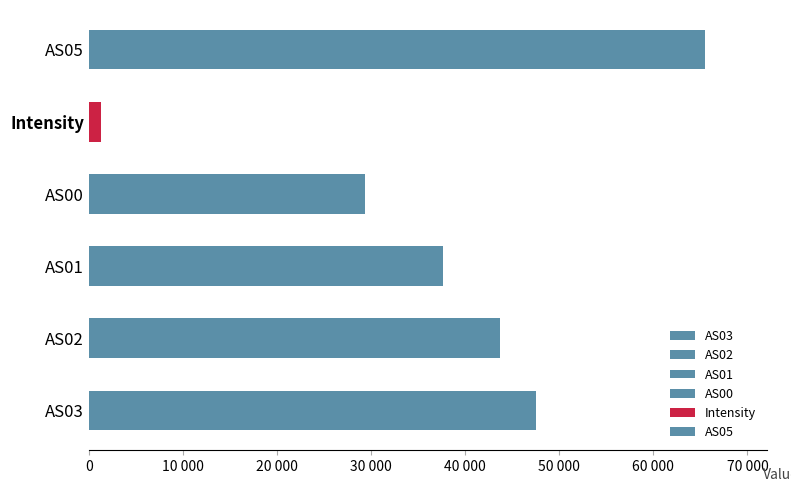

At which category does the chart reach its minimum across all series?

Intensity